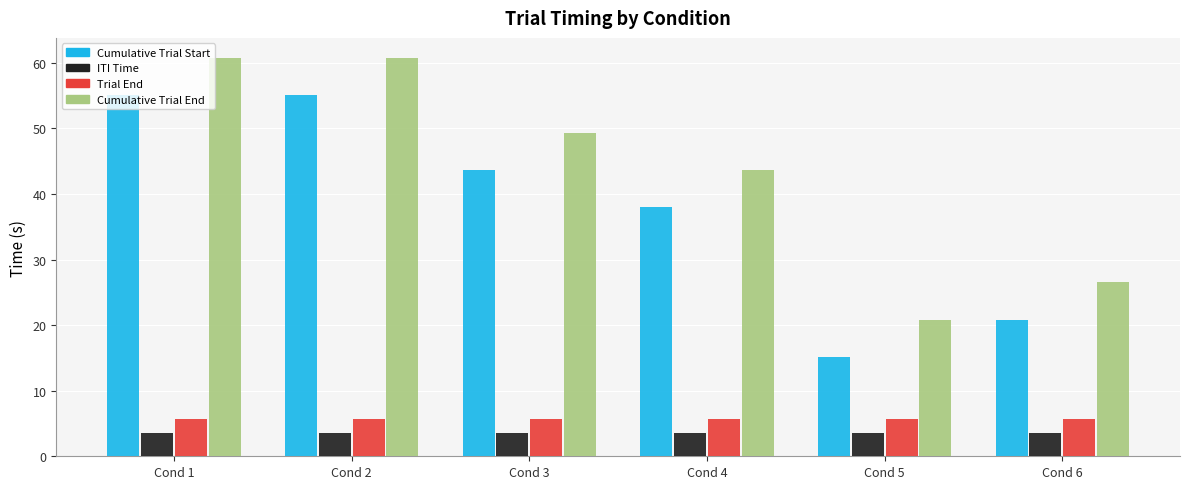

How many ITI Time values are between 3 and 4?

6